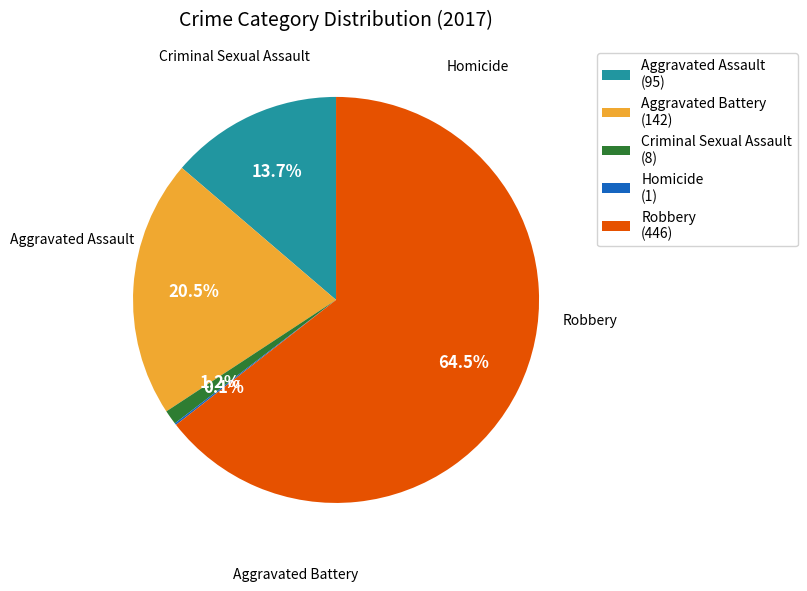

Which has a higher value, Aggravated Assault (95) or Criminal Sexual Assault (8)?

Aggravated Assault (95)